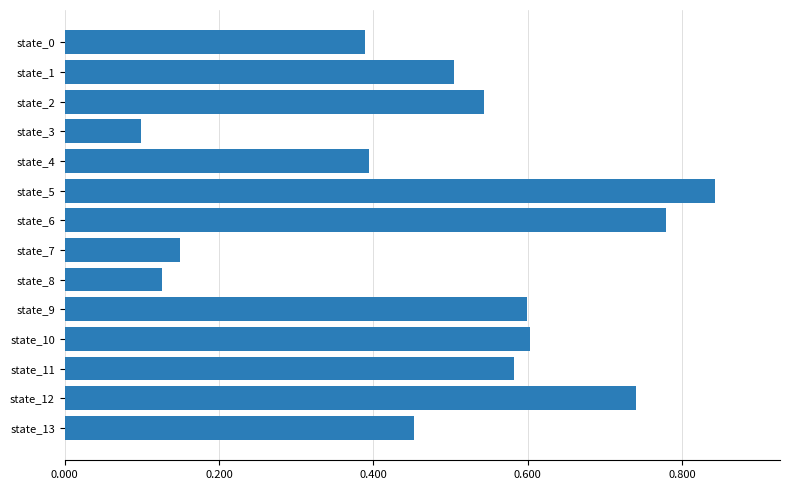

Which category has the highest value across all series?

state_5